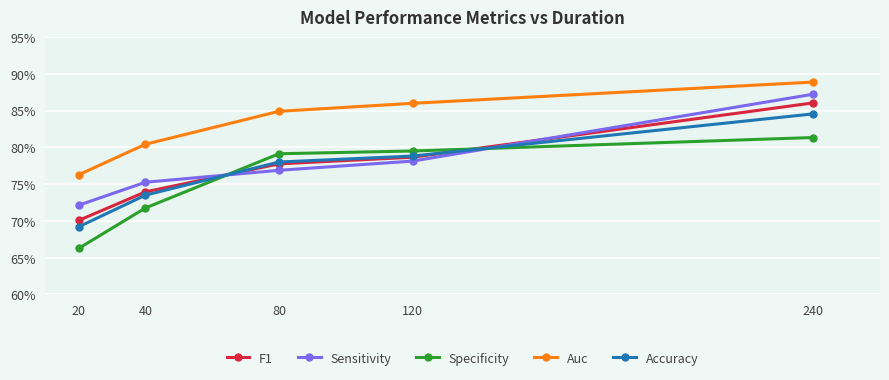

What is the average value of the F1 series?

0.8